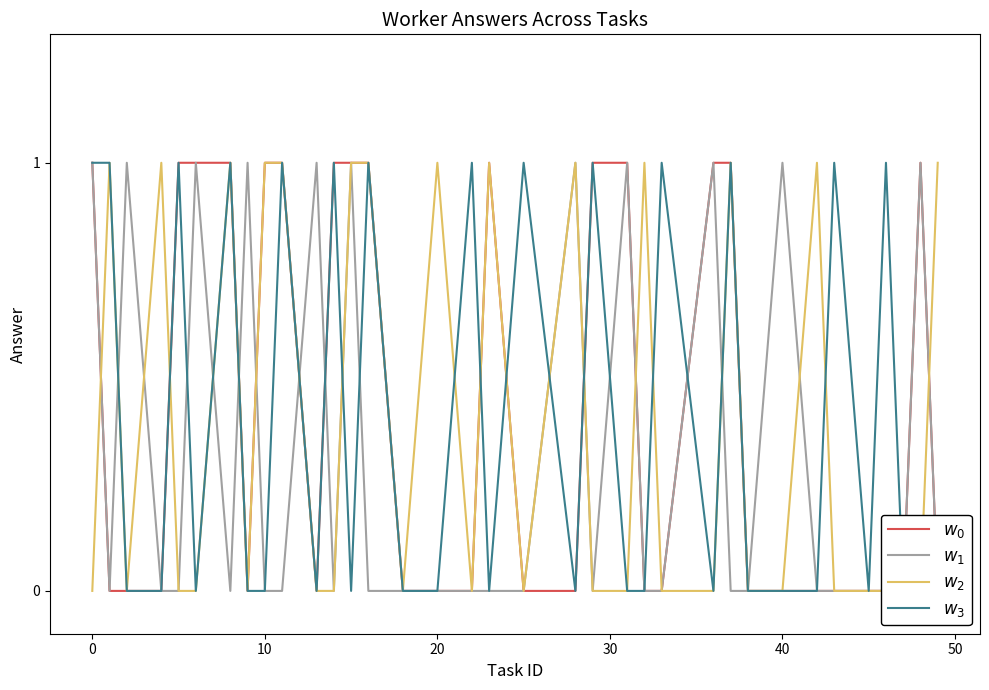

How many lines are shown in the chart?

4